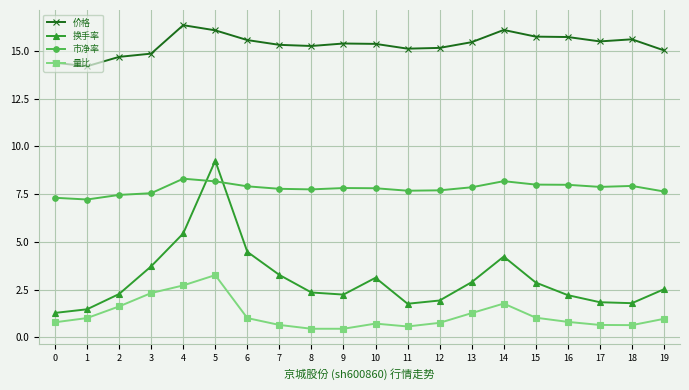

List the series in order of their peak value, highest first.

价格, 换手率, 市净率, 量比